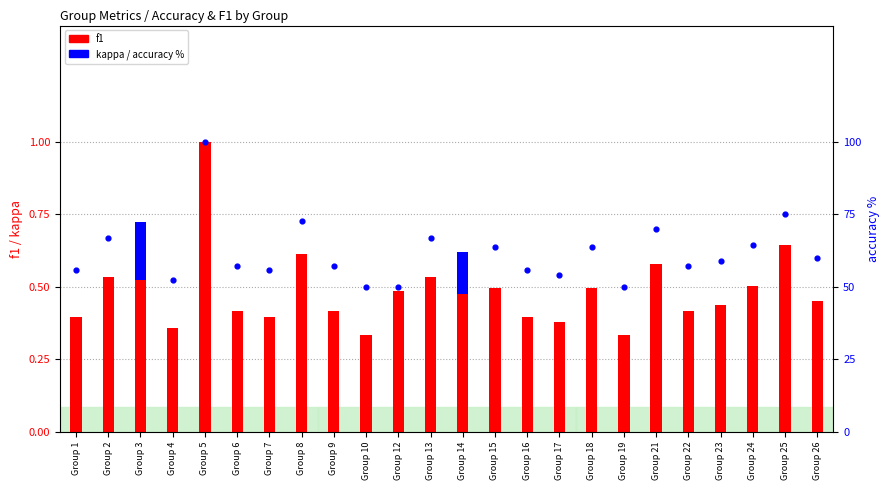

At which category is the sum across all series the highest?

Group 5